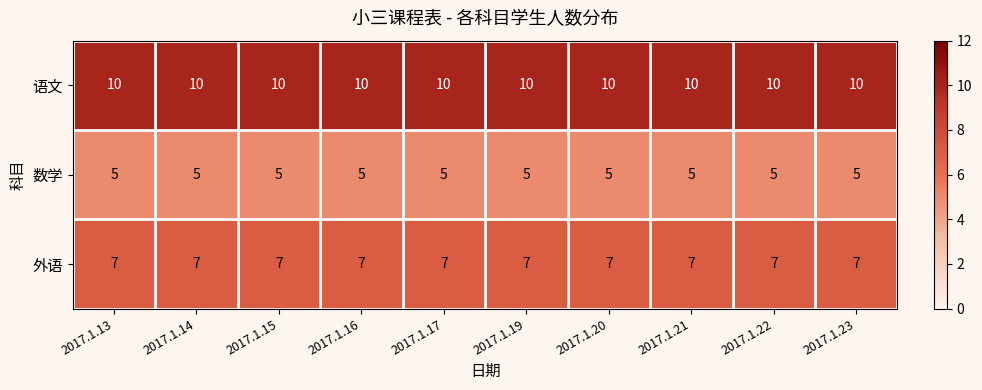

What is the sum of the 数学 values at 2017.1.19 and 2017.1.21?

10